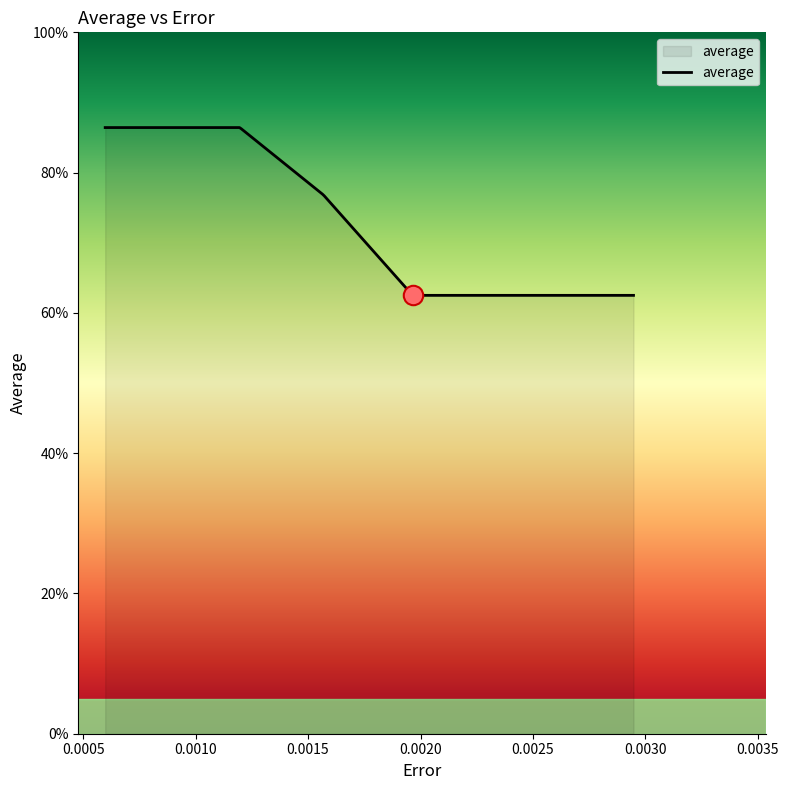

Does the chart display data point markers on the line(s)?

No